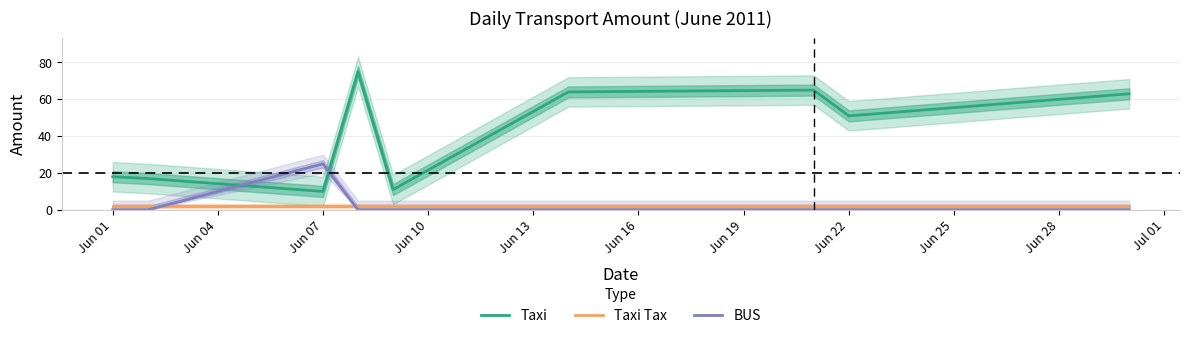

Which series has the widest spread of values?

Taxi